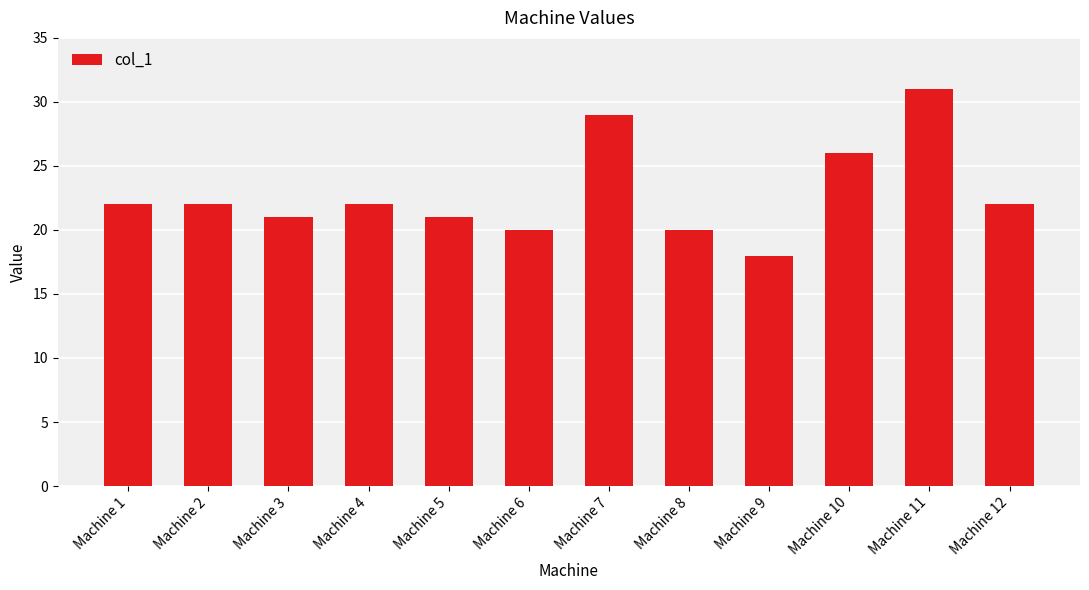

Read the value at Machine 11.

31